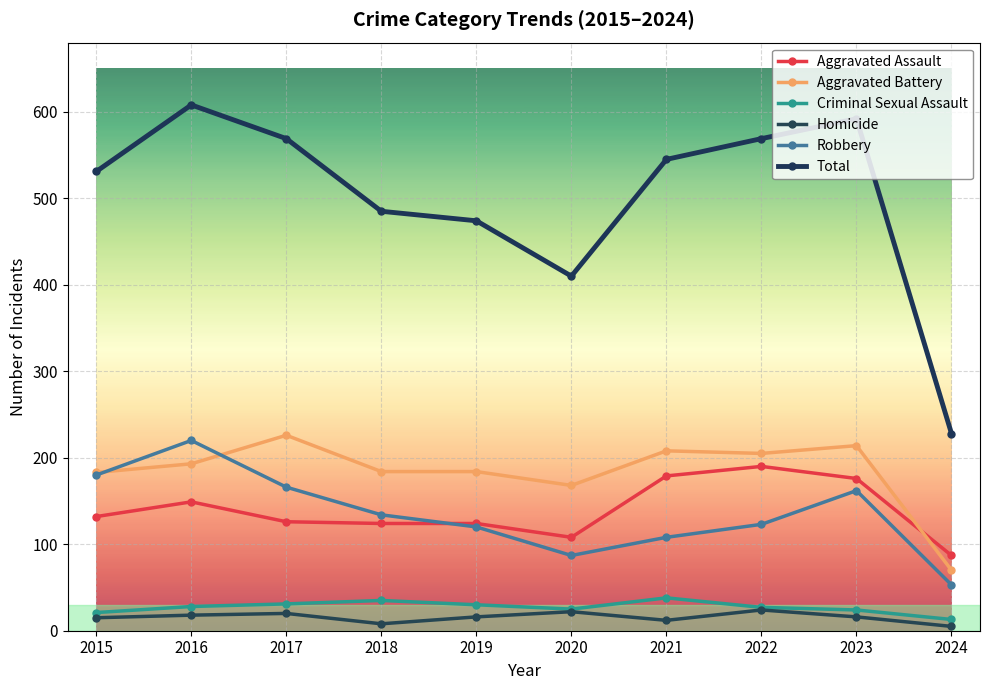

Is the value of Robbery at 2024 greater than the value of Aggravated Battery at 2015?

No